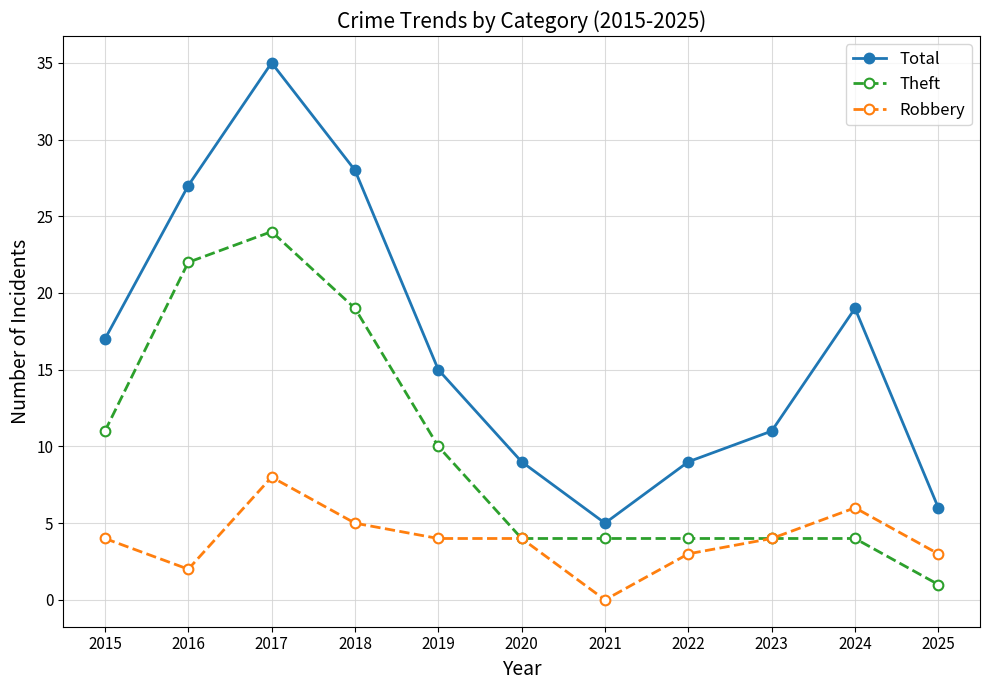

Which label corresponds to the largest value in the chart?

2017